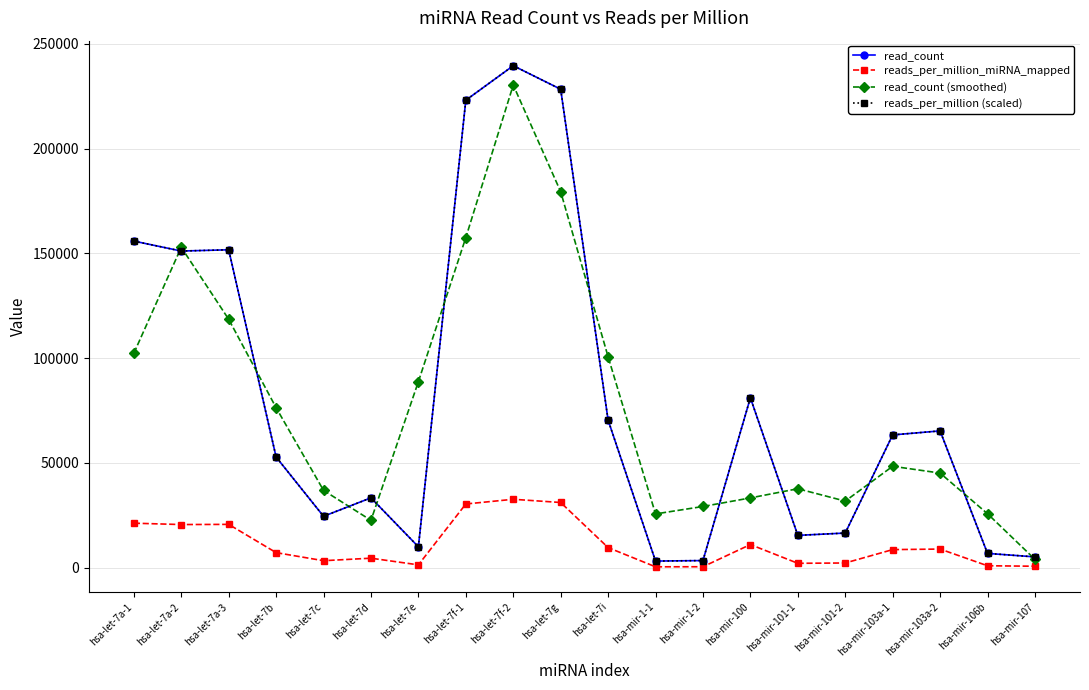

What is the smallest value displayed?

432.4